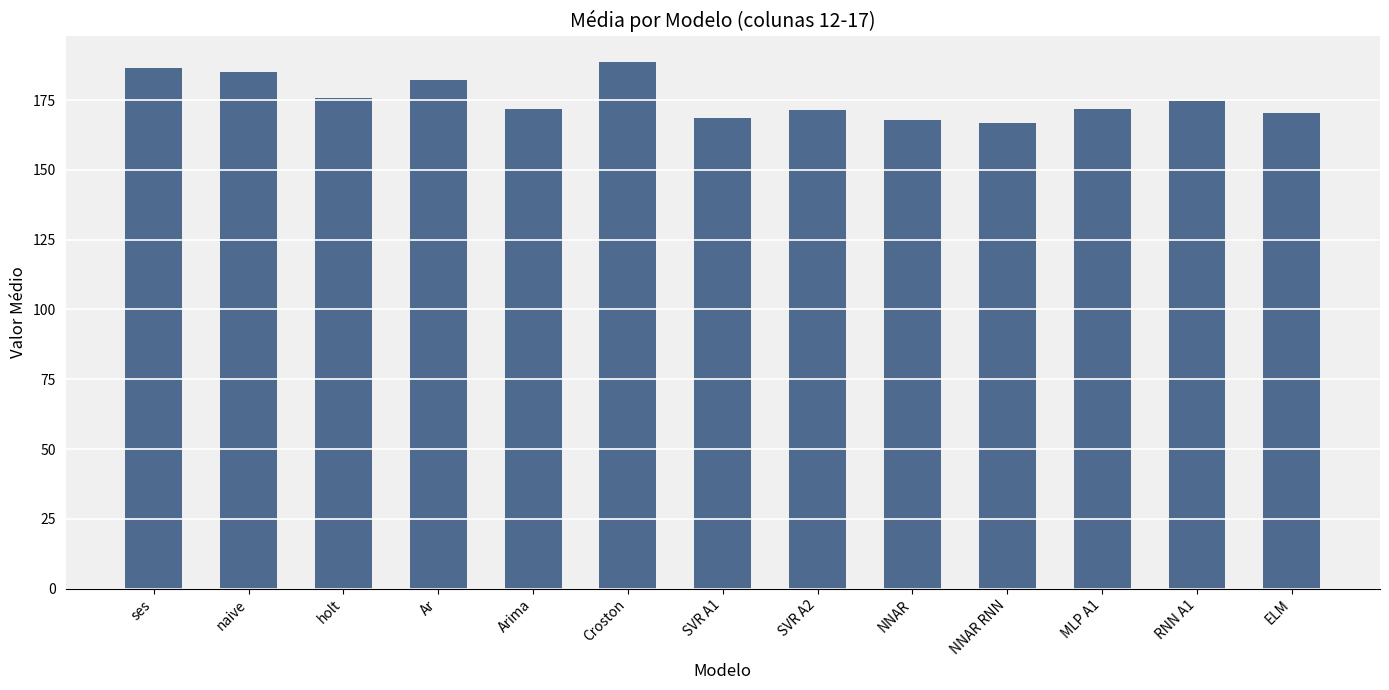

Approximately how many times larger is the value at holt compared to Arima?

1.0